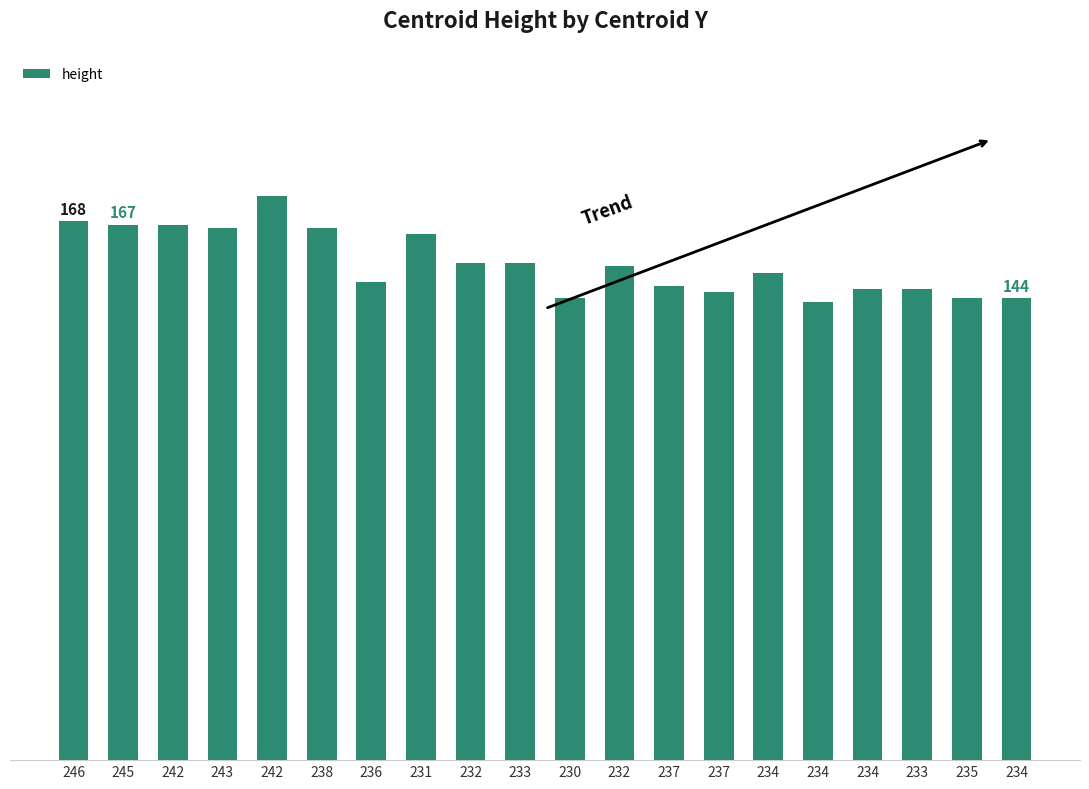

What is the greatest value displayed?

176